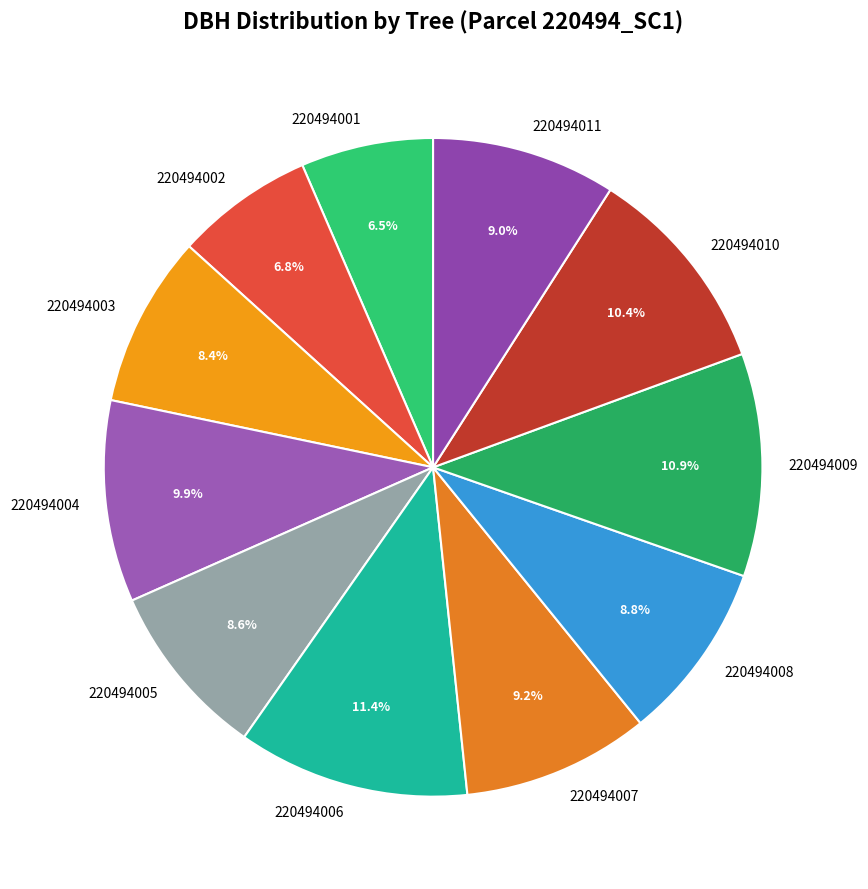

Is 220494008 the majority of the pie?

No